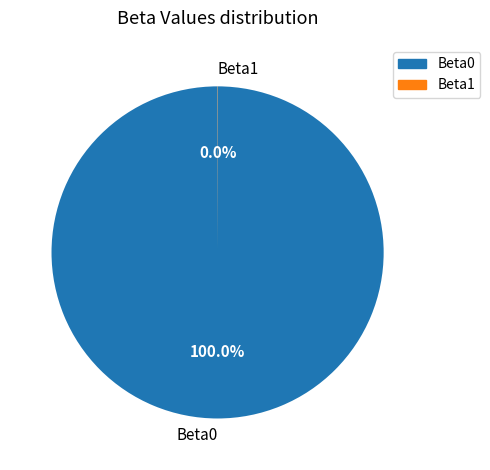

What percentage is the Beta0 slice, to the nearest percent?

100%